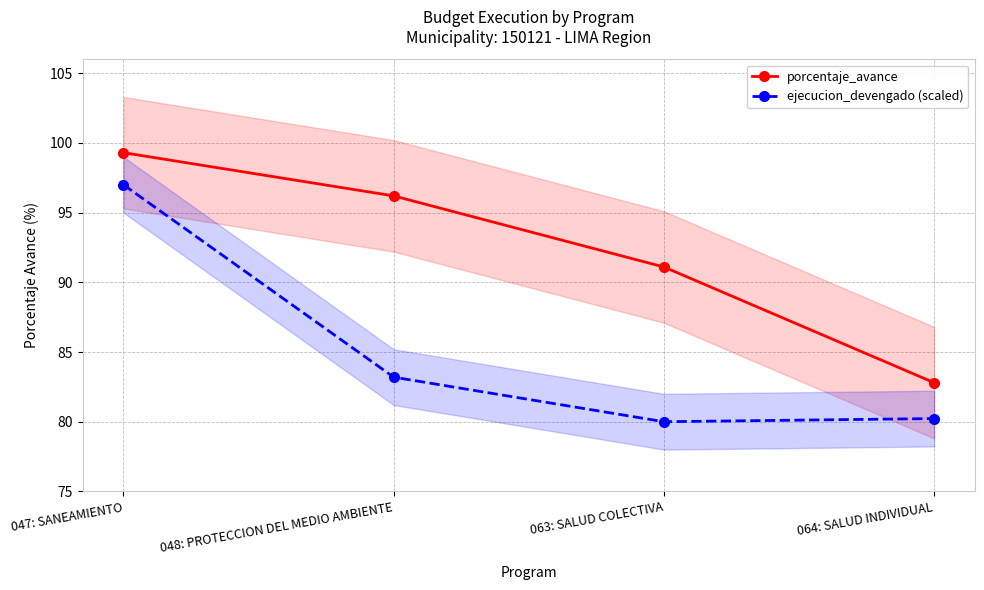

What position from the left is 063: SALUD COLECTIVA?

3